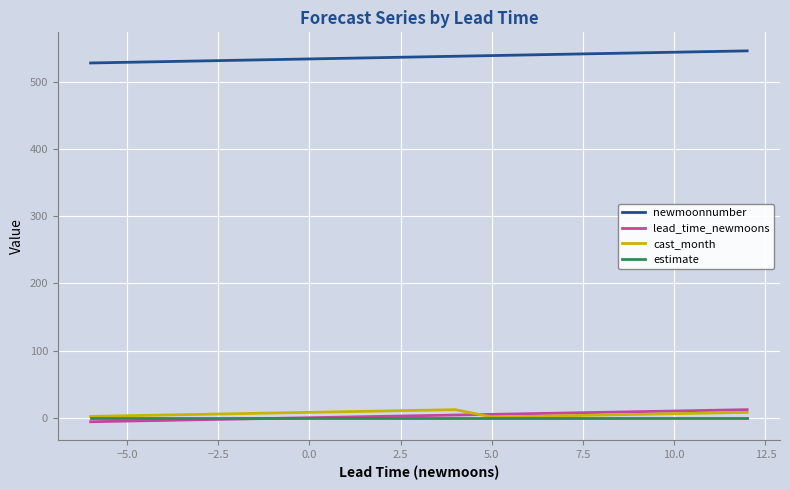

True or false: estimate and newmoonnumber intersect in this chart.

False